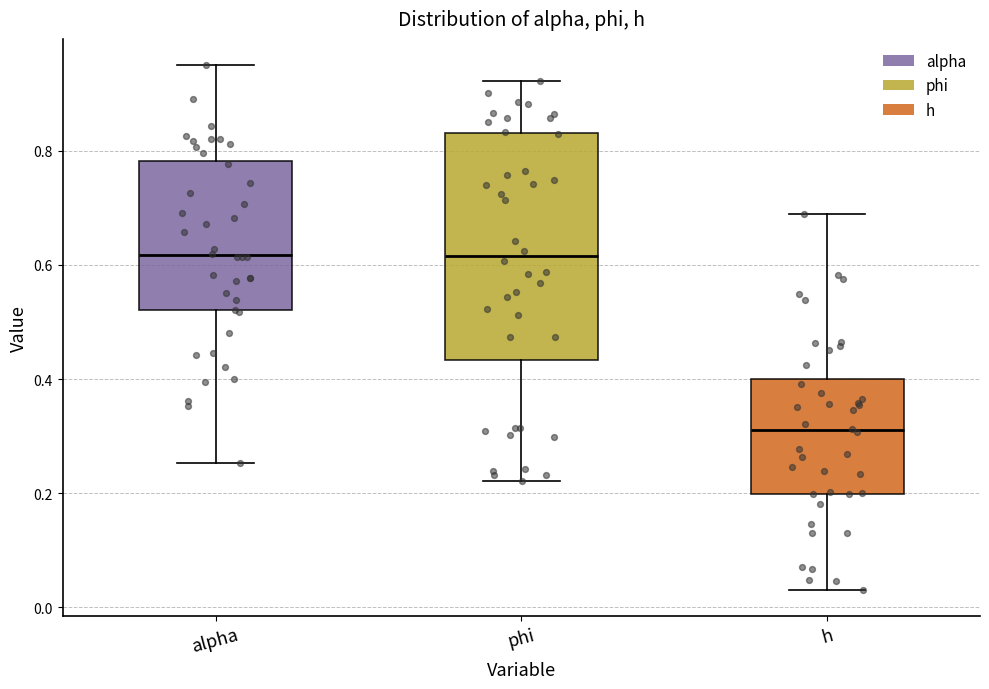

Where does the lower whisker of the box for phi end on the y-axis? The values are not printed on the chart, so give them approximately, as read against the axis.

0.22